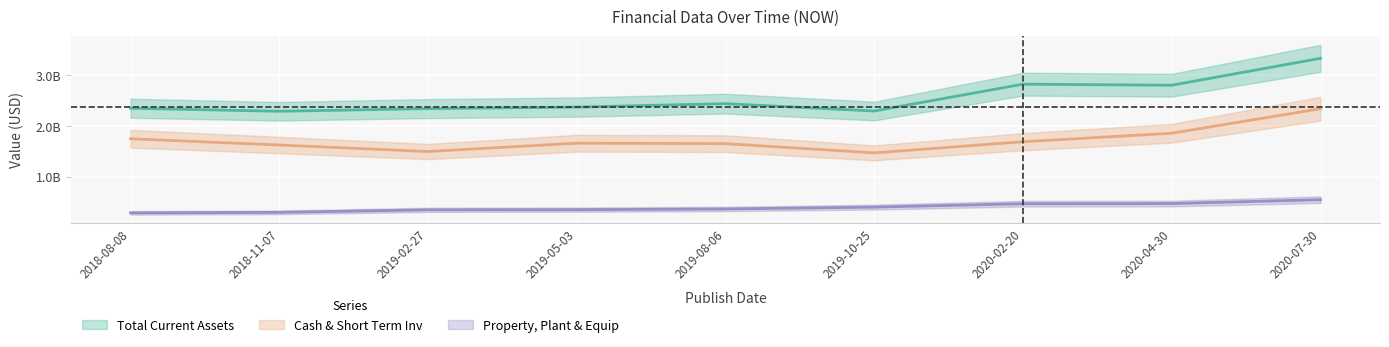

How many interior local peaks does the Cash & Short Term Inv series have?

1